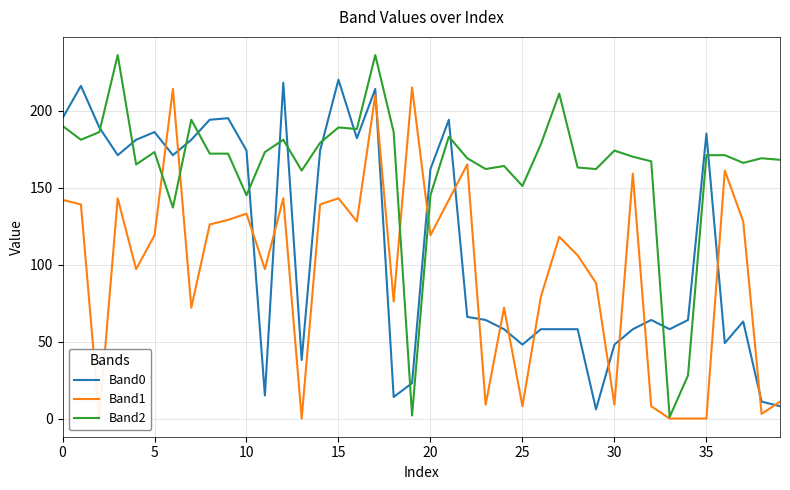

What is the total value across all series at 15?

550